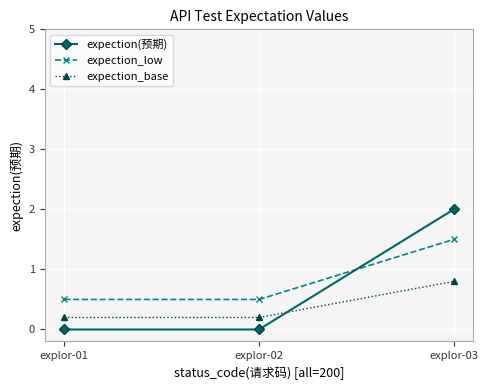

What is the value of the expection_base point at the 1st from the left?

0.2